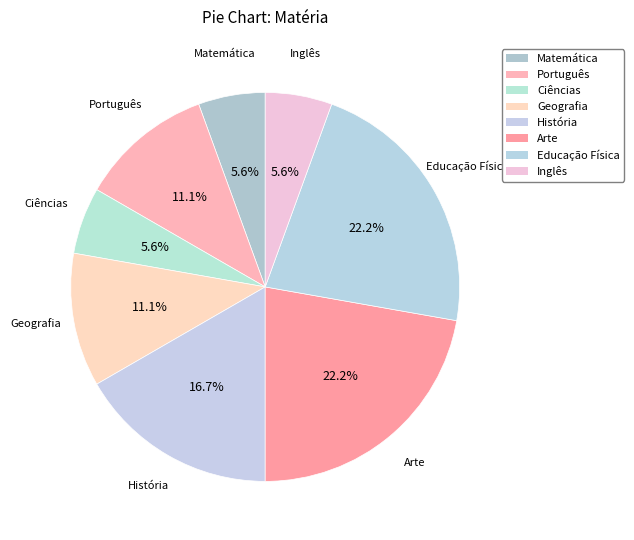

Combined, what portion of the pie is Arte and História?

38.9%